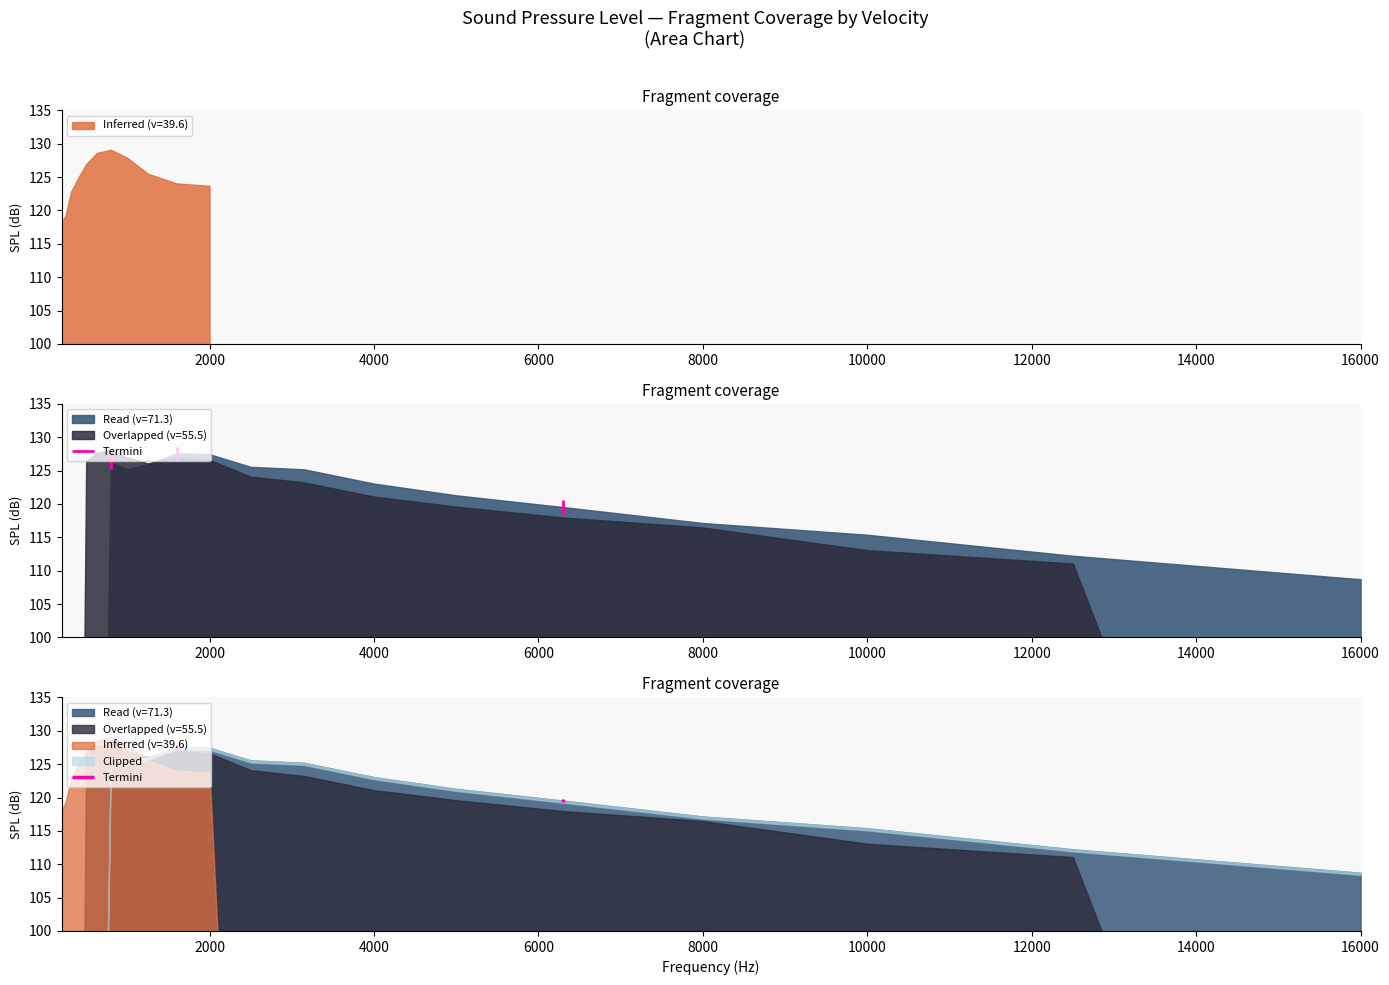

True or false: Inferred (v=39.6) has a value of 0.0 at 8000.

True